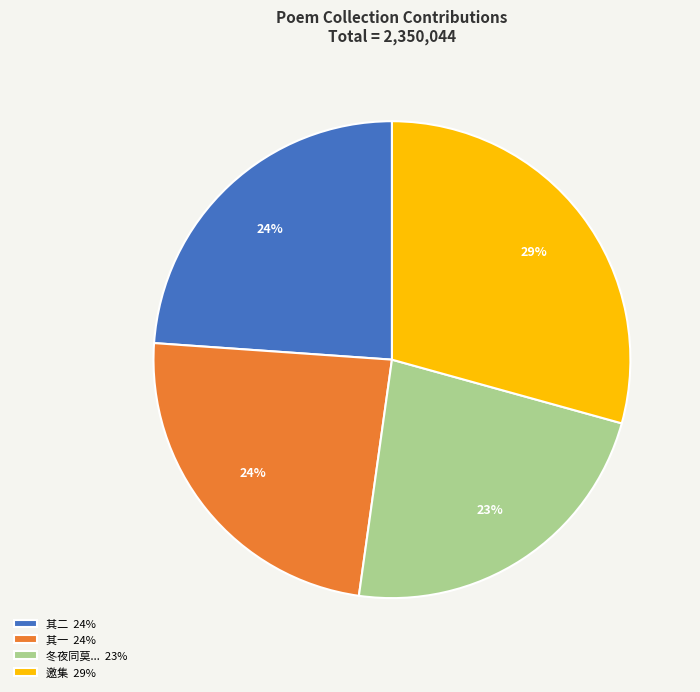

Which slice is the largest?

邀集 29%